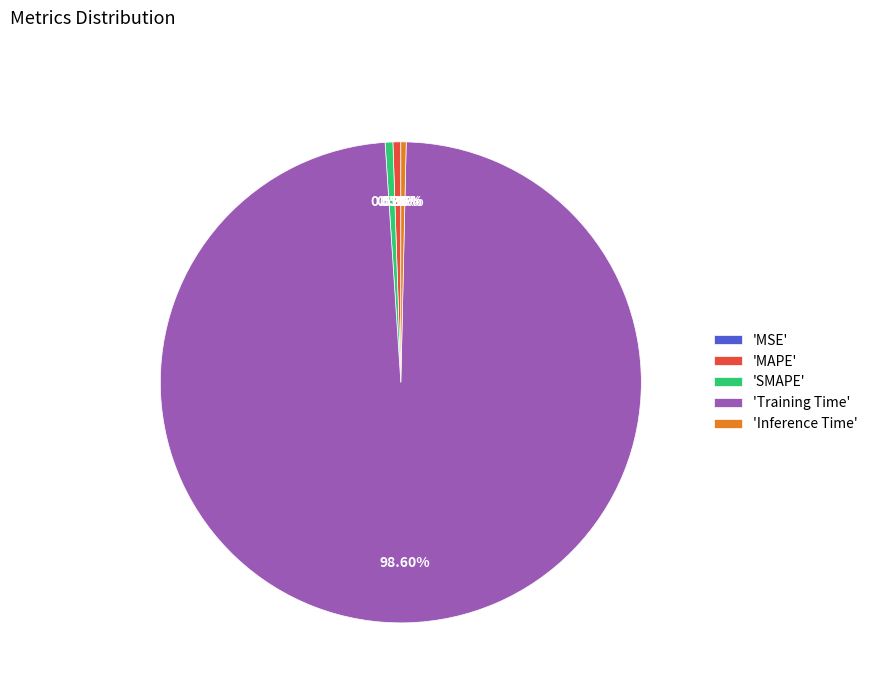

Is there any slice that represents more than half of the pie?

Yes